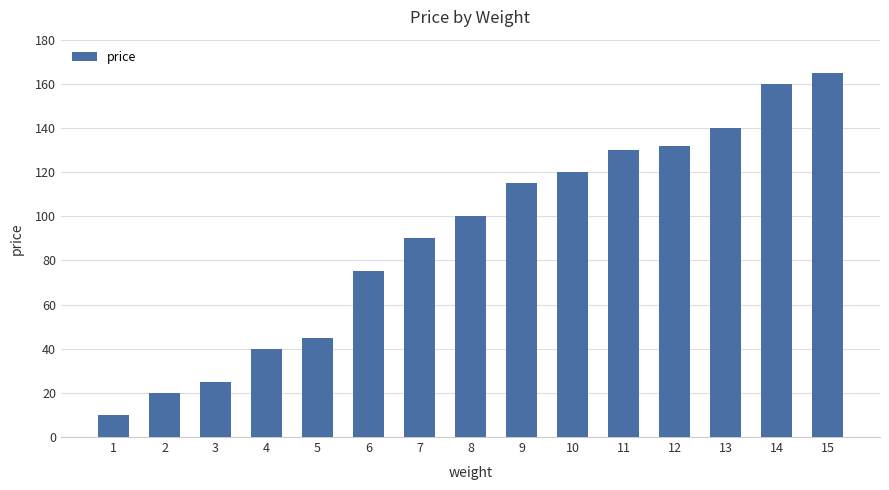

List the labels in order of value, smallest first.

1, 2, 3, 4, 5, 6, 7, 8, 9, 10, 11, 12, 13, 14, 15